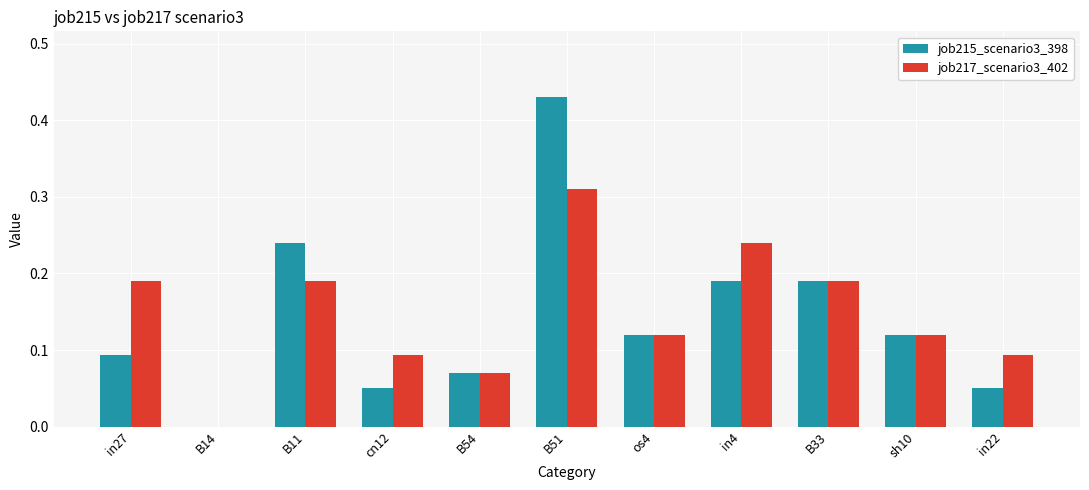

Which category has the highest value across all series?

B51